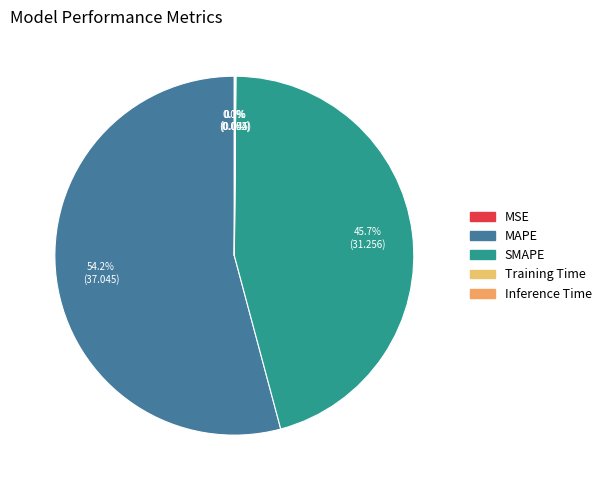

The MAPE slice represents 54% of the pie. True or false?

True